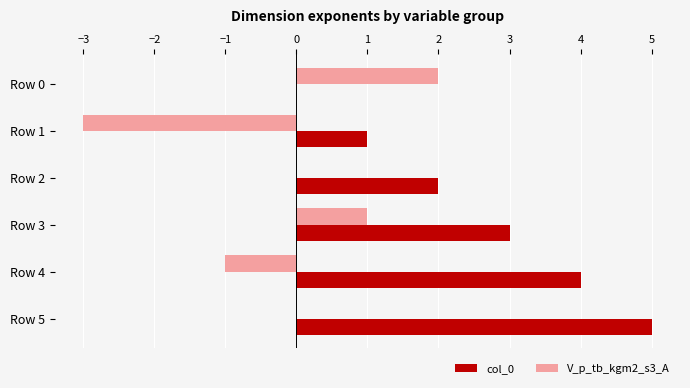

At which category is the sum across all series the highest?

Row 5